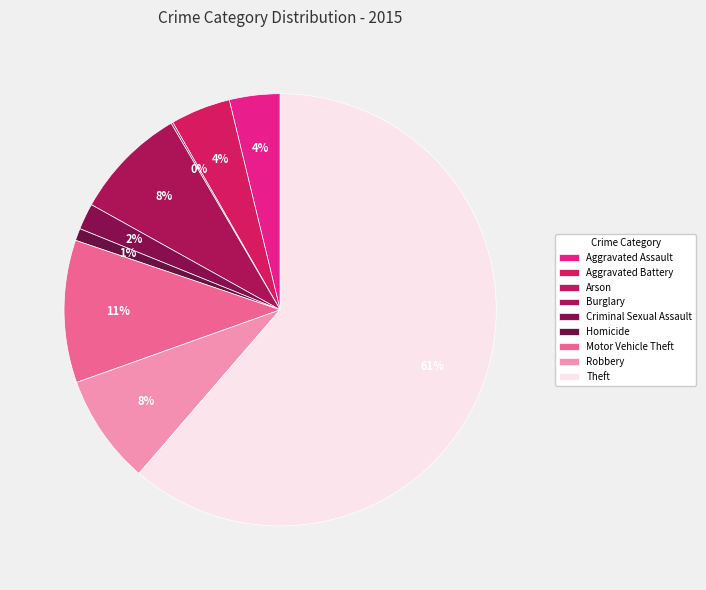

To the nearest percent, what is the difference between the largest and smallest slice percentages?

61%